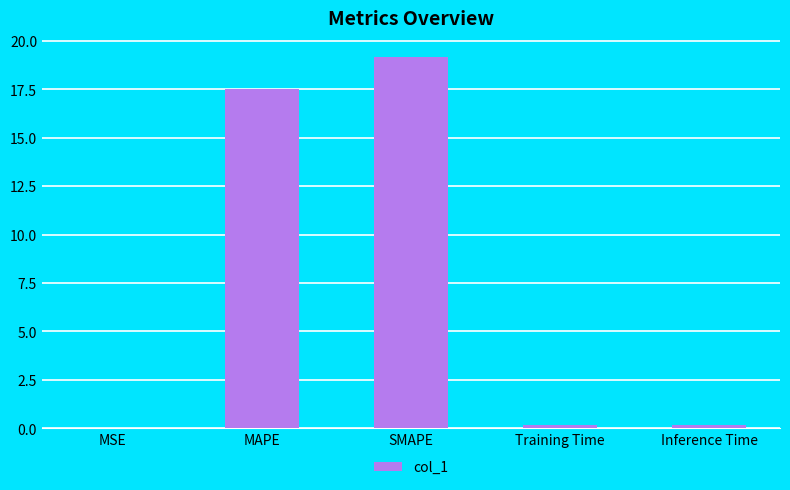

True or false: the data shows 0.2 at Training Time.

True